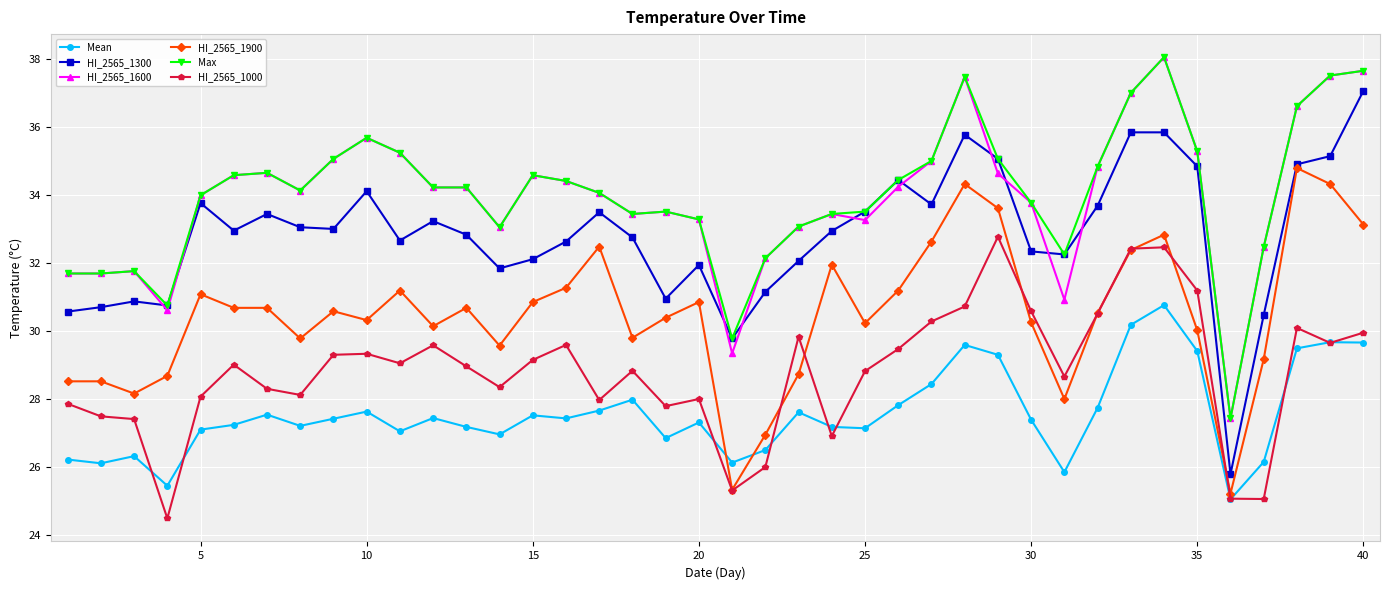

How many series are shown in this chart?

6